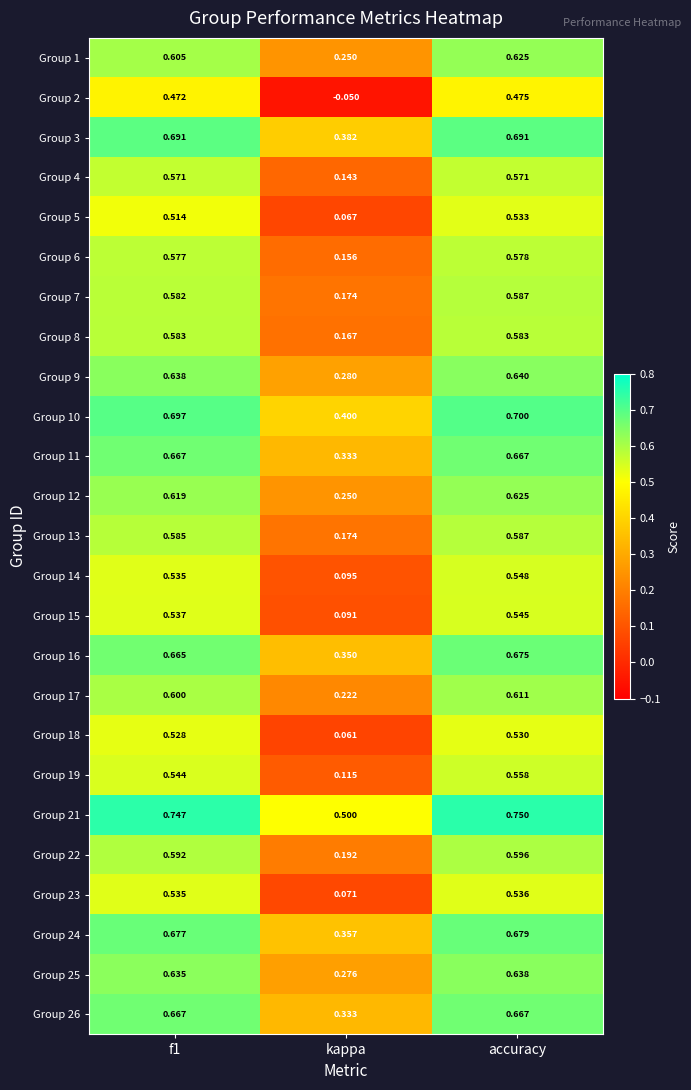

Is the value of Group 21 at f1 greater than the value of Group 25 at kappa?

Yes